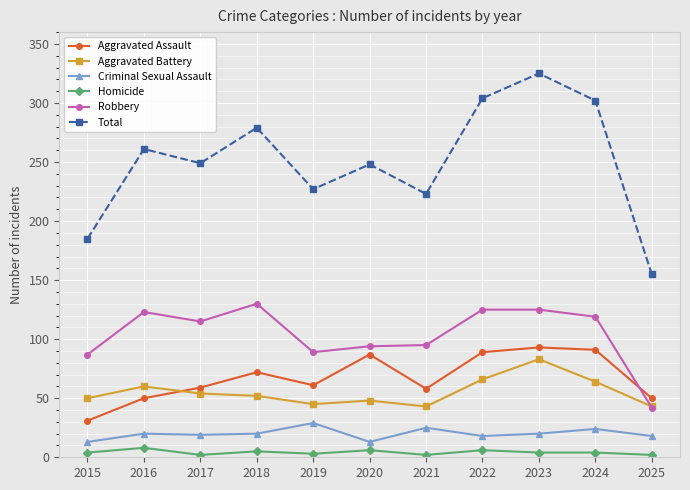

How many distinct data groups are displayed?

6